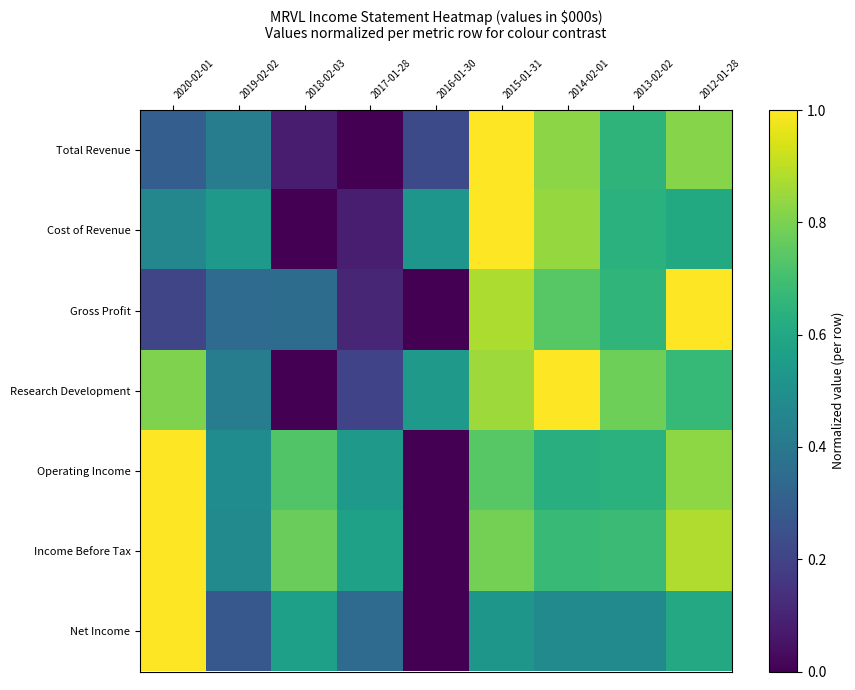

At which category is the sum across all series the highest?

2015-01-31